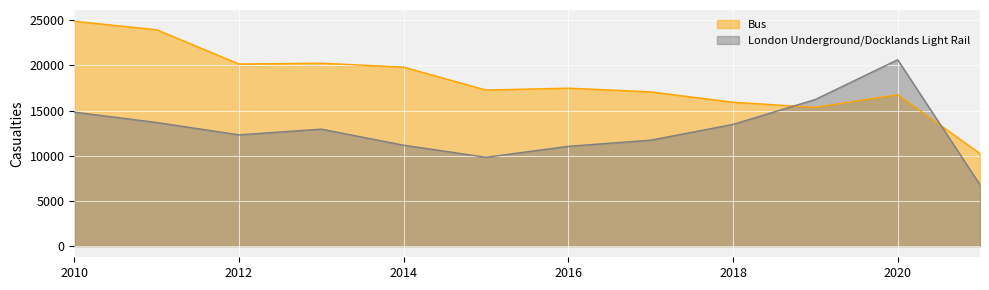

What is the value of the London Underground/Docklands Light Rail point at the 3rd from the left?

12312